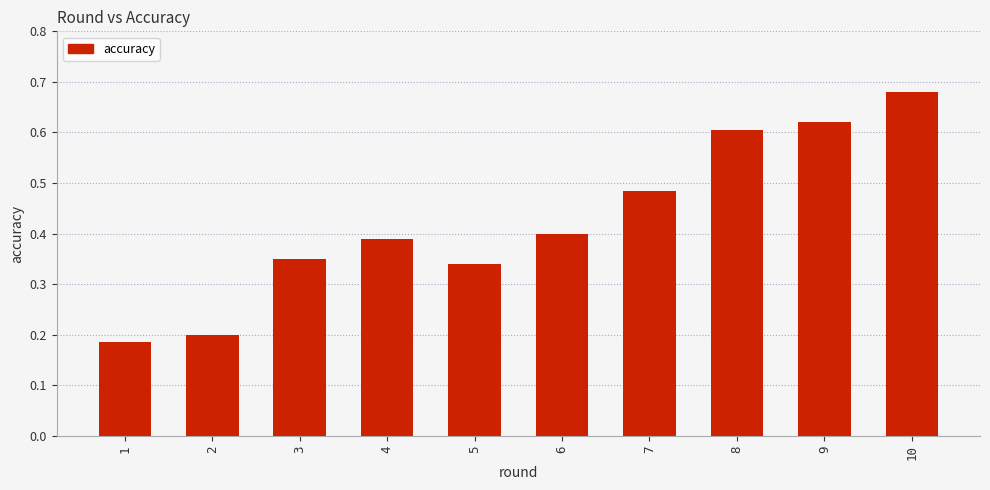

Is it true that the value at 1 is 0.2?

True